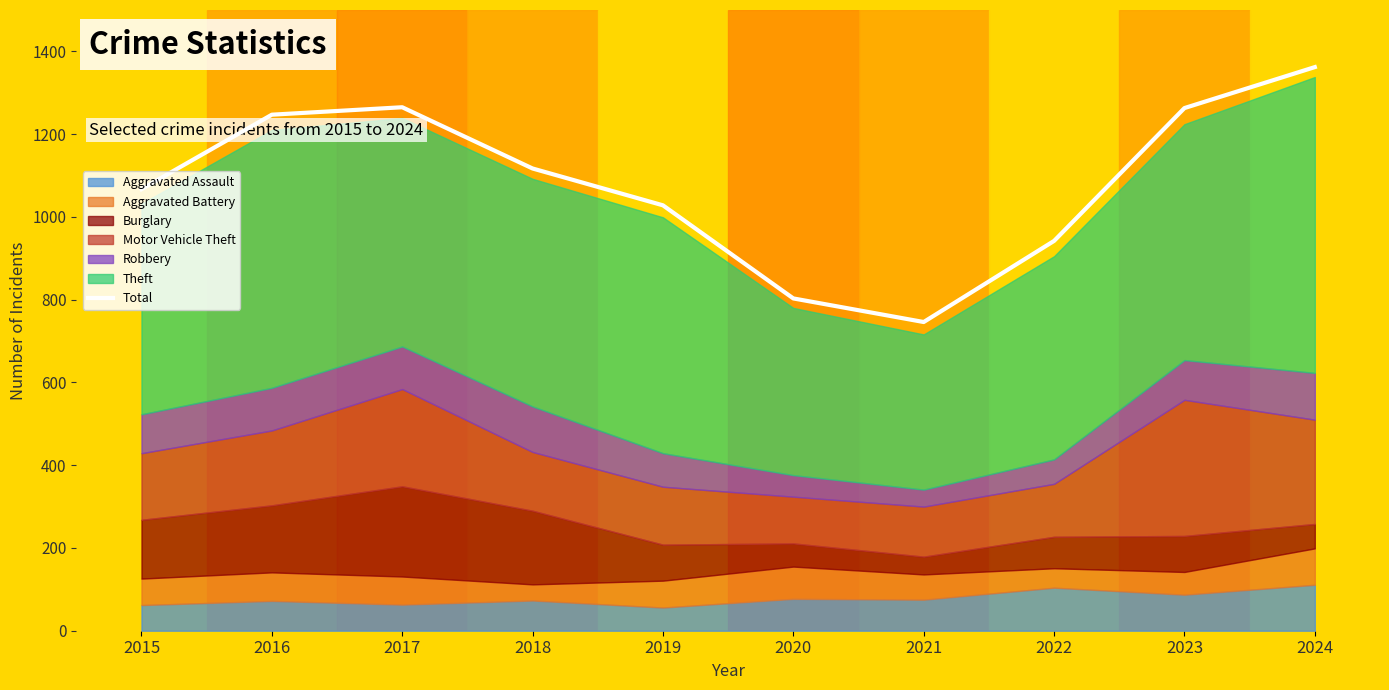

List the labels in order of value, smallest first.

2021, 2020, 2022, 2019, 2015, 2018, 2016, 2023, 2017, 2024